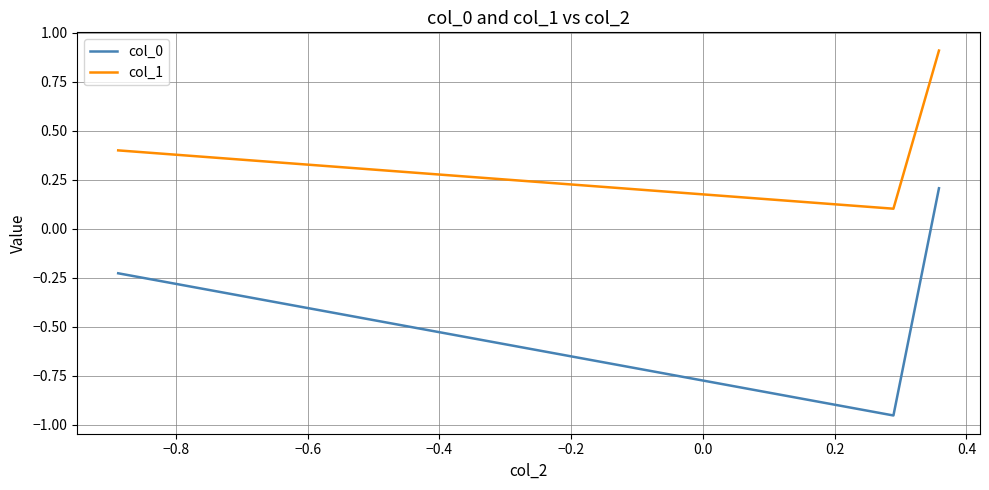

Rank the series by their average value, from lowest to highest.

col_0, col_1